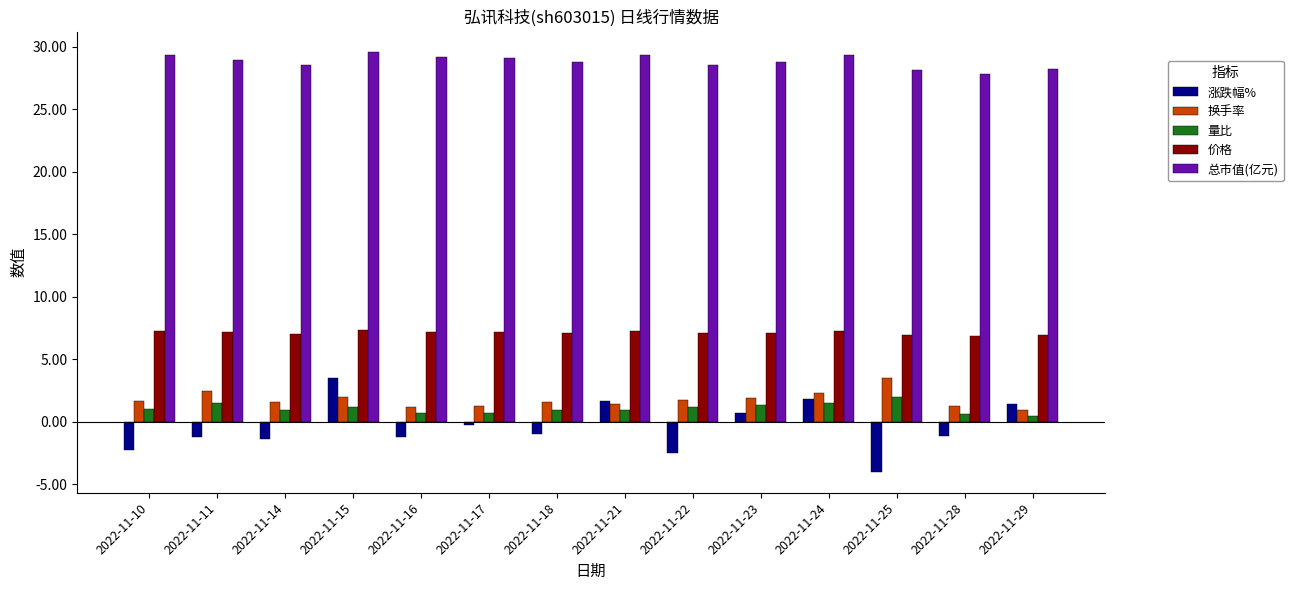

What is the greatest value displayed?

29.6